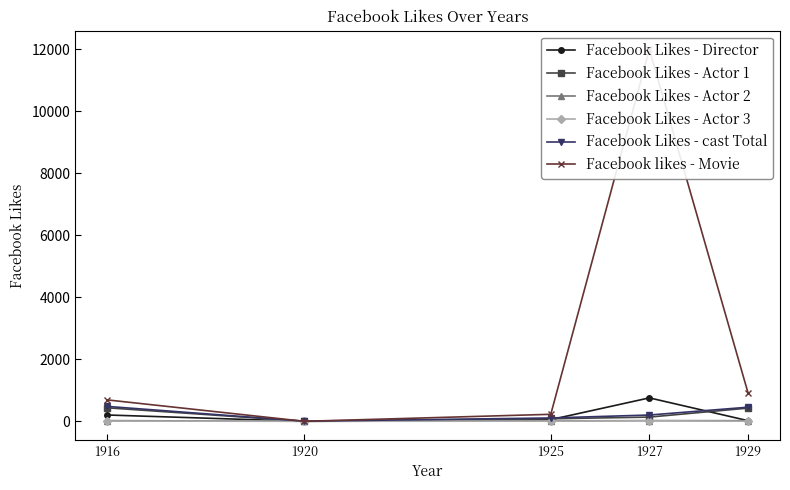

What is the spread (max minus min) of values at 1929?

923